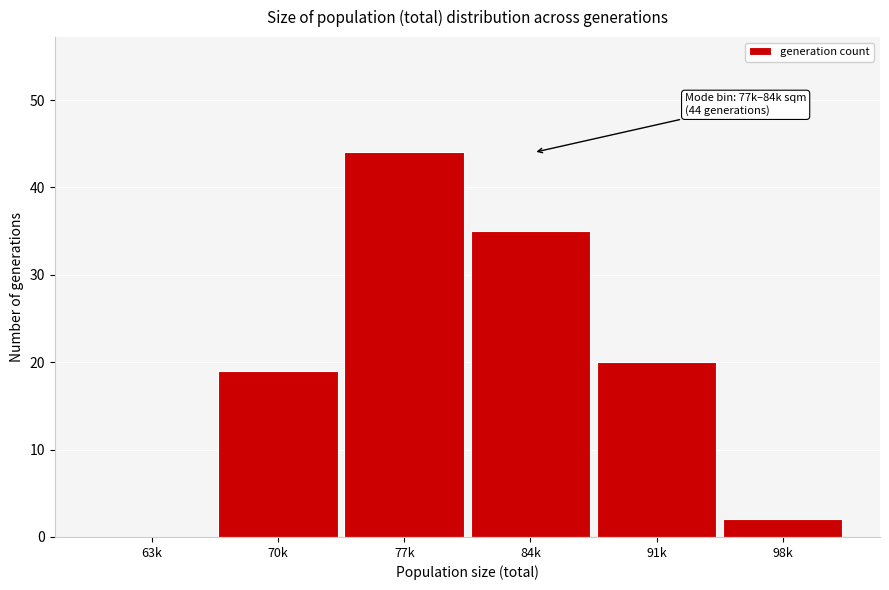

Reading left to right, what are all the values shown in this chart?

63k=0	70k=19	77k=44	84k=35	91k=20	98k=2